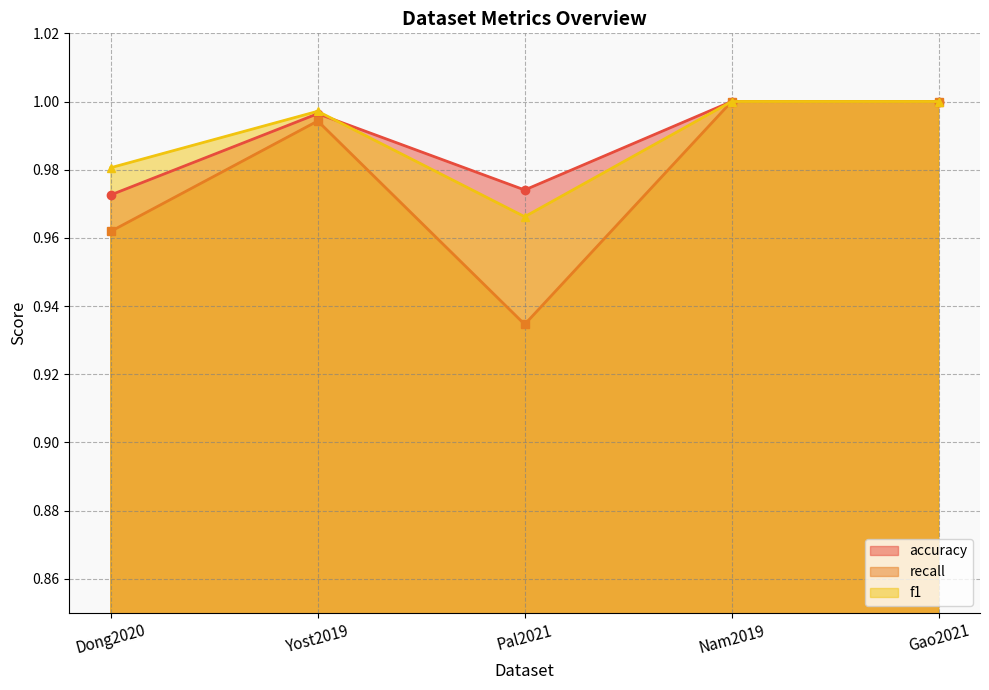

What is the label of the 5th point from the right?

Dong2020